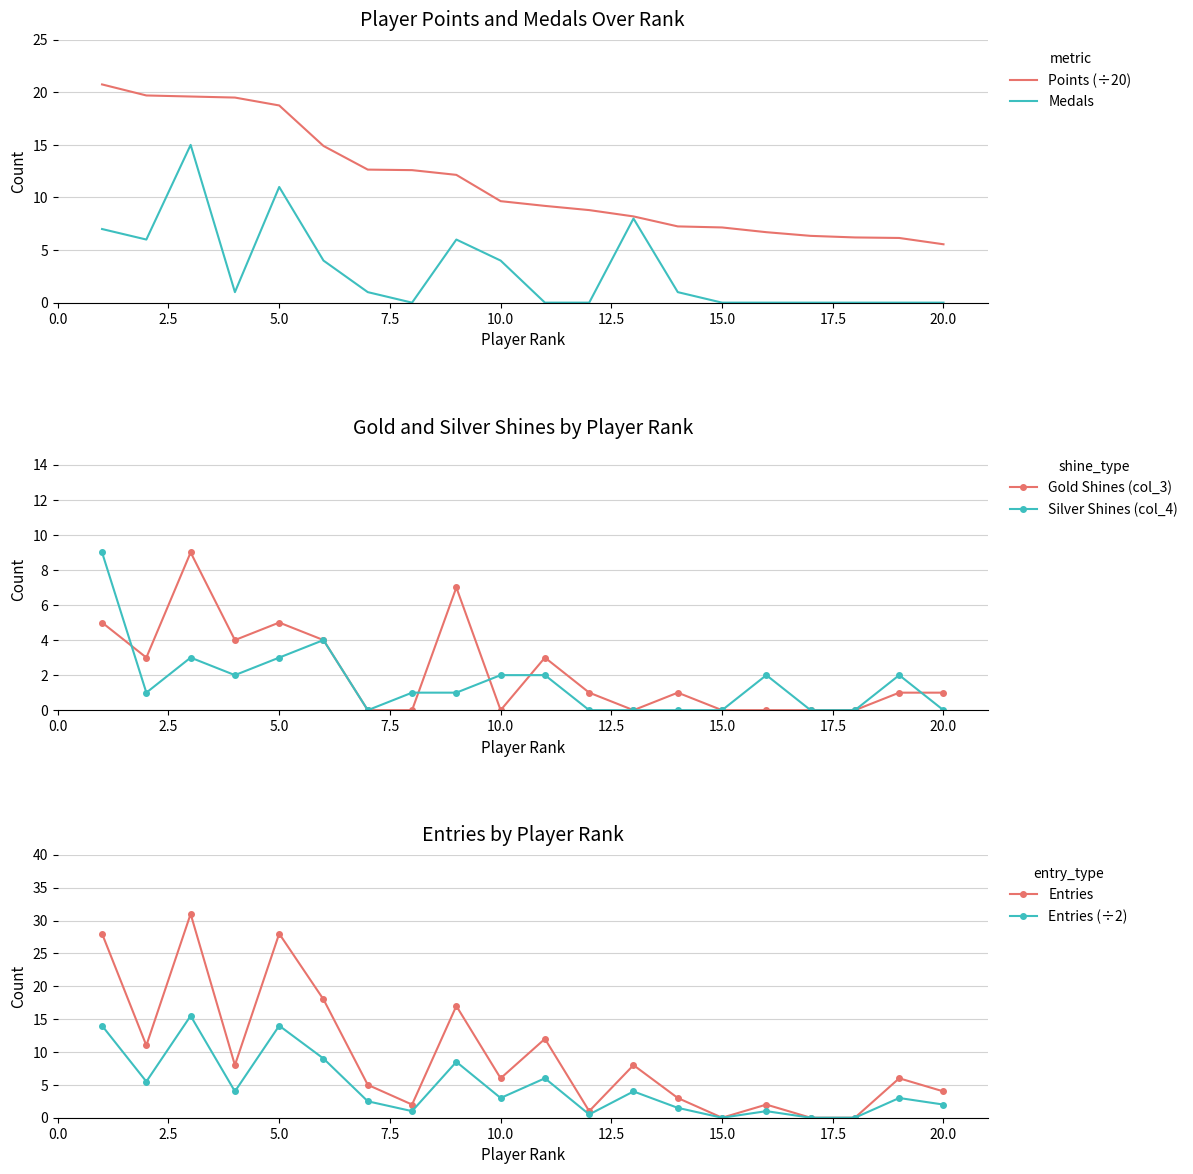

True or false: Silver Shines (col_4) has more than 0 points higher than both neighbors.

True